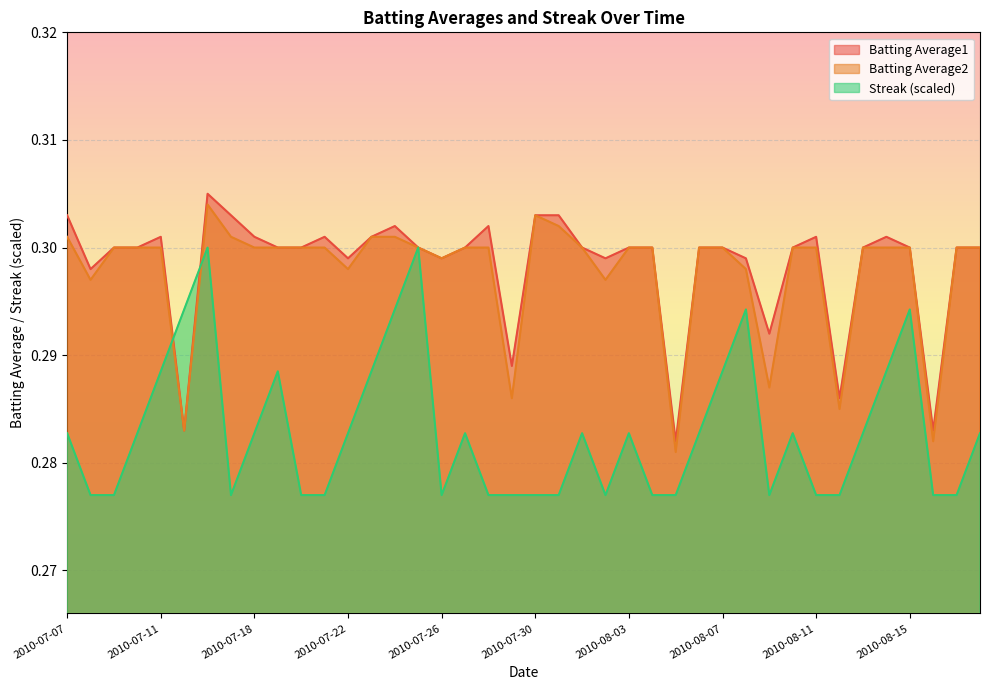

At which category is the sum across all series the highest?

2010-07-16